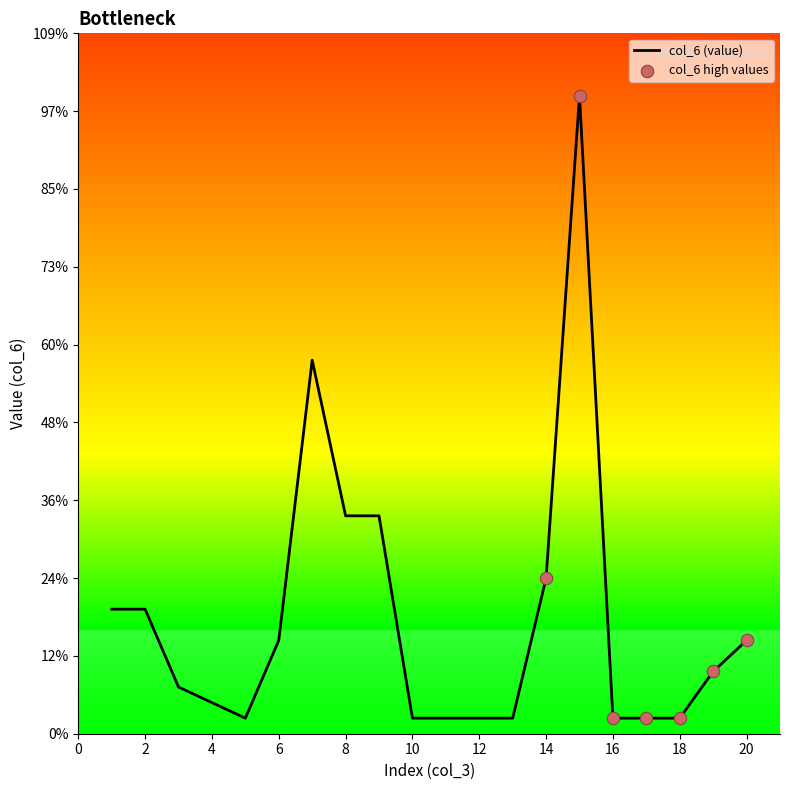

Is this an area chart (filled region under the line)?

No